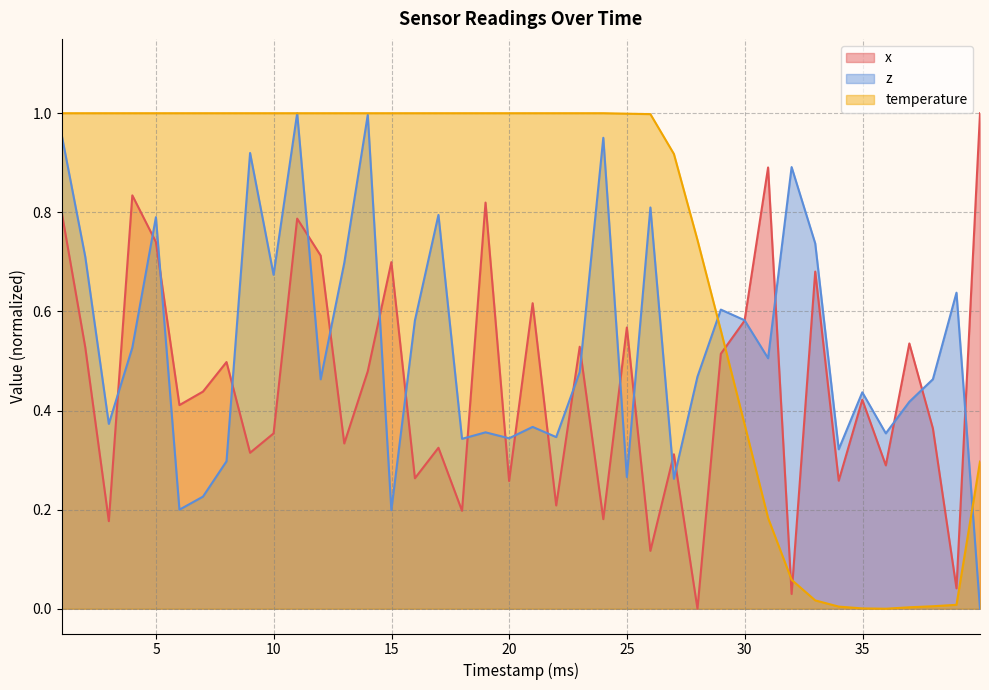

List the series in order of their overall mean, lowest first.

x, z, temperature